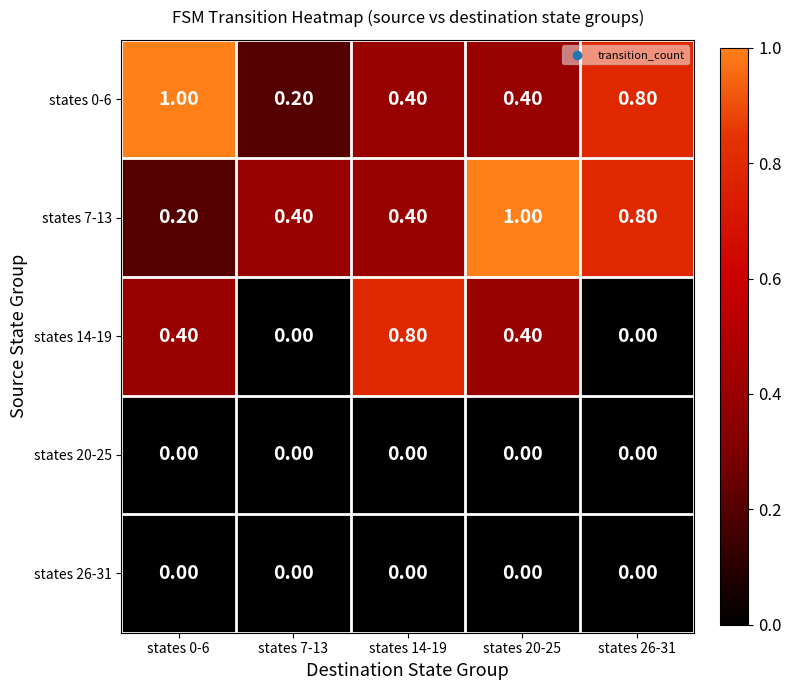

What is the total value across all series at states 14-19?

1.6